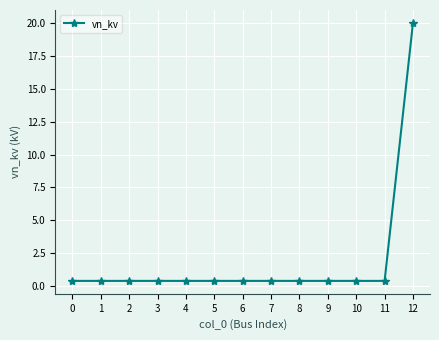

How many distinct data groups are displayed?

1